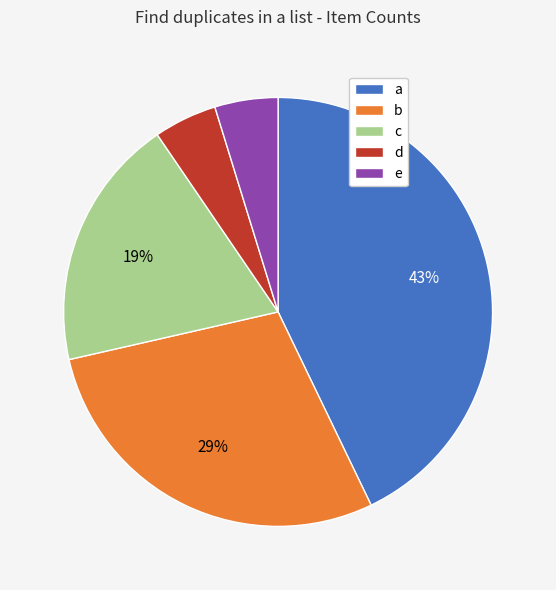

To the nearest percent, what percentage of the pie is e?

5%